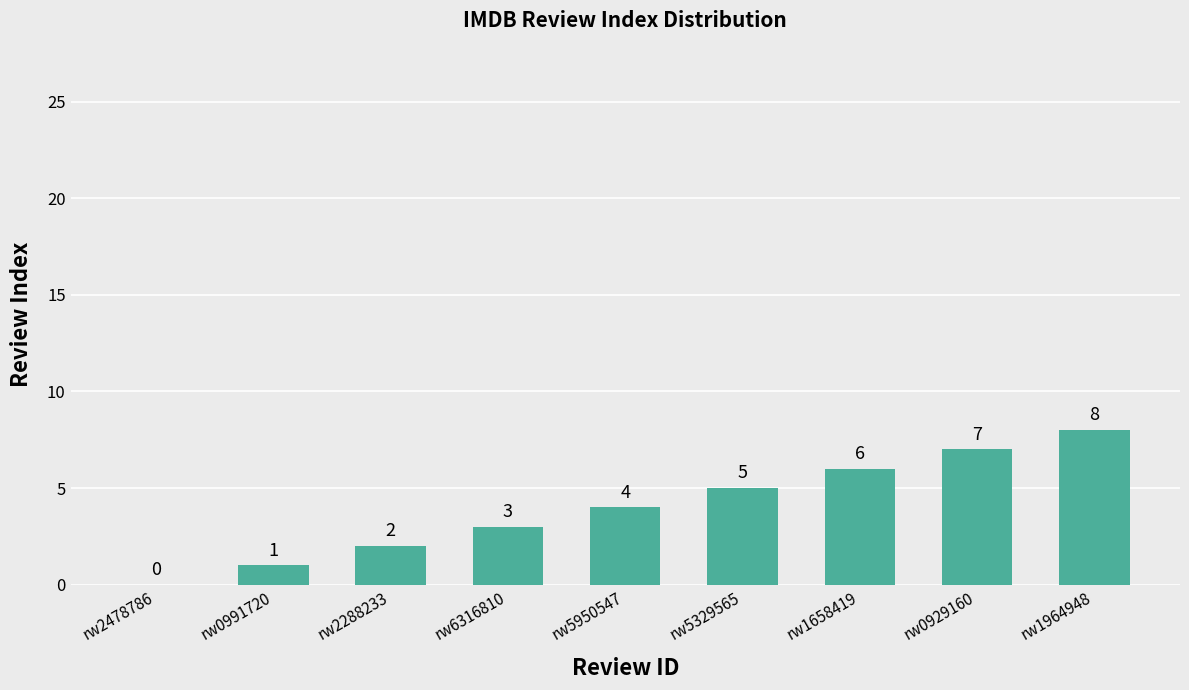

What is the sum of the values at rw5329565 and rw6316810?

8